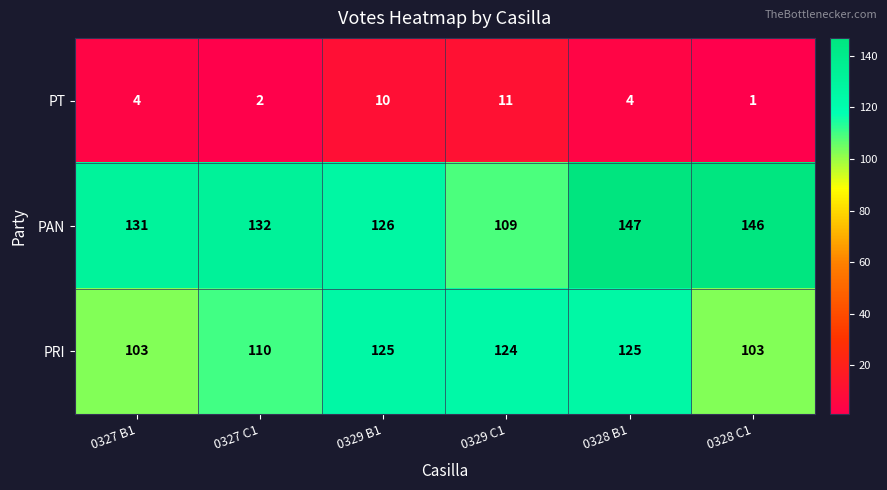

At which category is the sum across all series the highest?

0328 B1